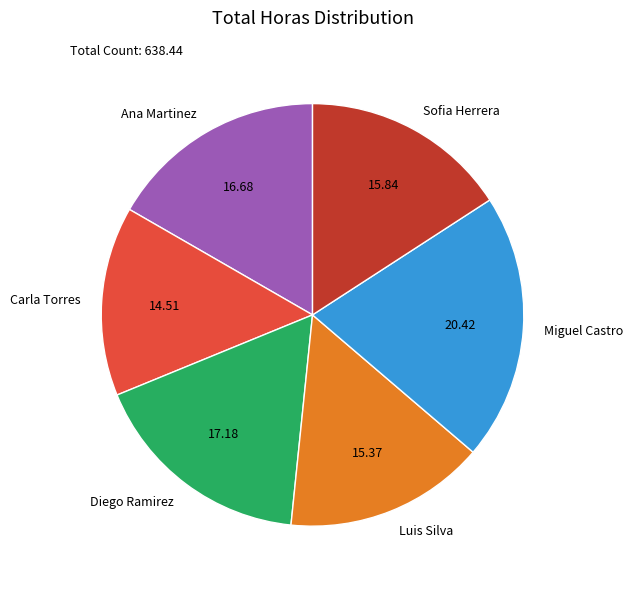

Is it true that Sofia Herrera is 16% of the pie?

True